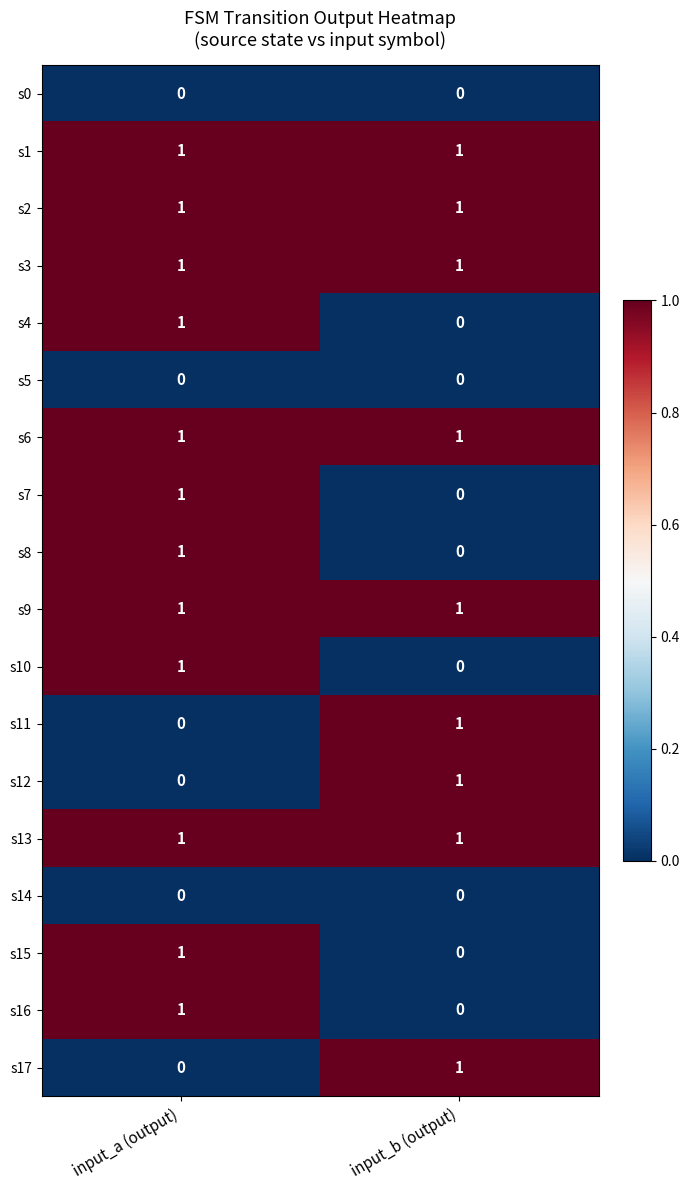

At which category is the sum across all series the highest?

input_a (output)